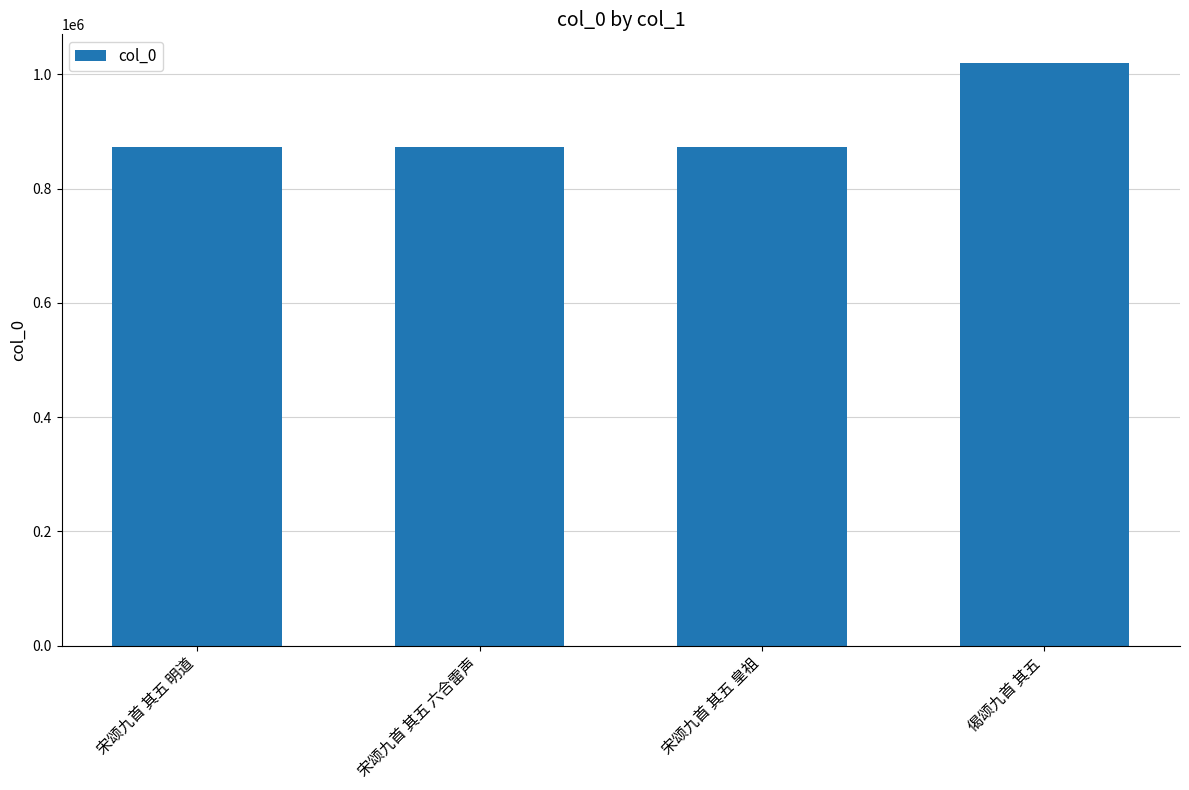

What is the label of the 4th bar from the right?

宋颂九首 其五 明道